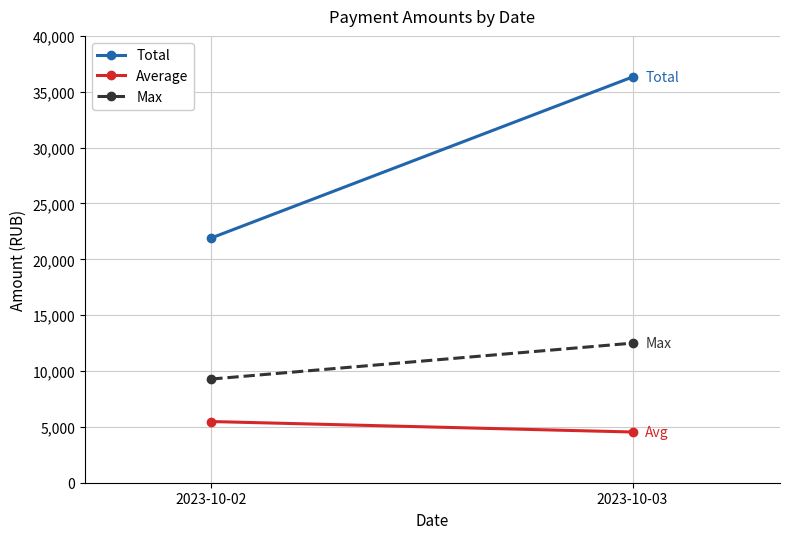

Reading left to right, extract all data points from this chart.

Total: 21910.3	36320.7
Average: 5477.6	4540.1
Max: 9280.7	12495.4